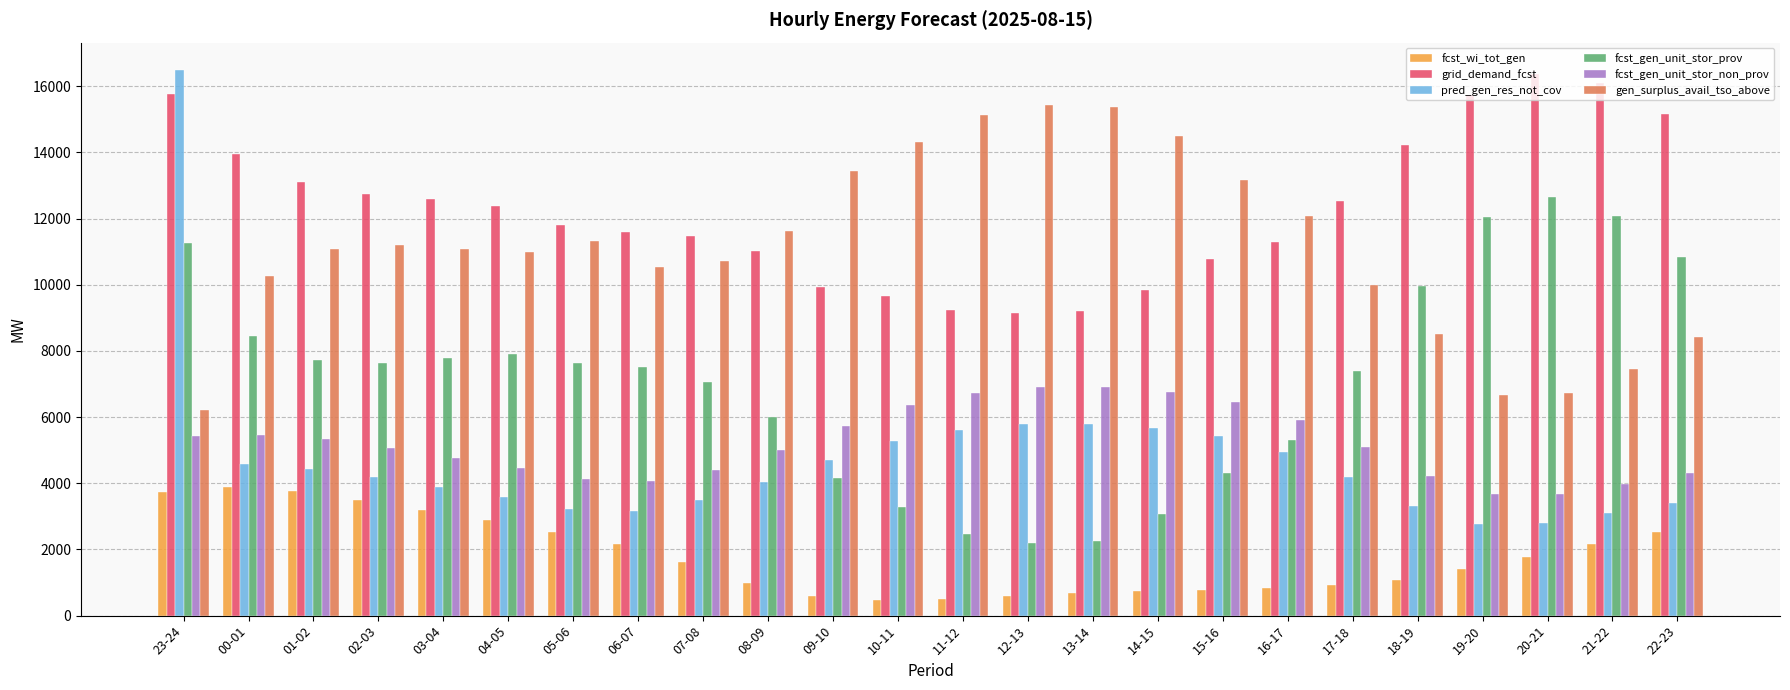

At how many categories does at least one series exceed 3187?

24